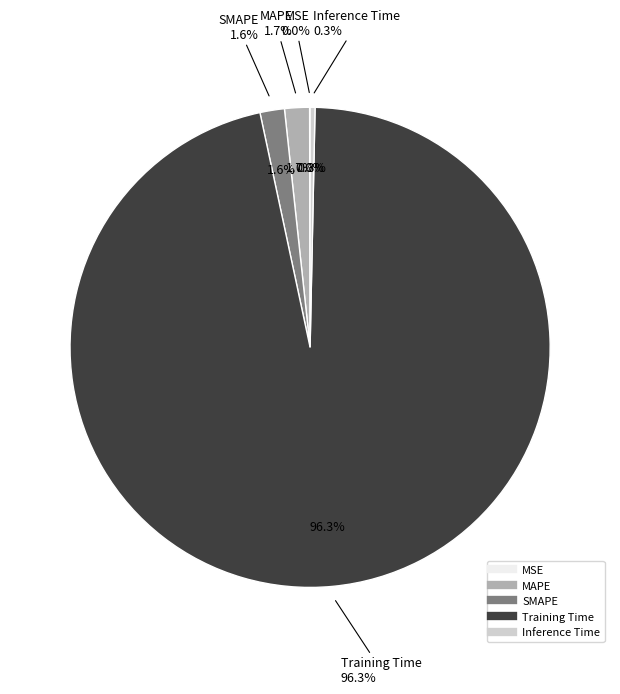

To the nearest percent, what is the average slice percentage?

20%